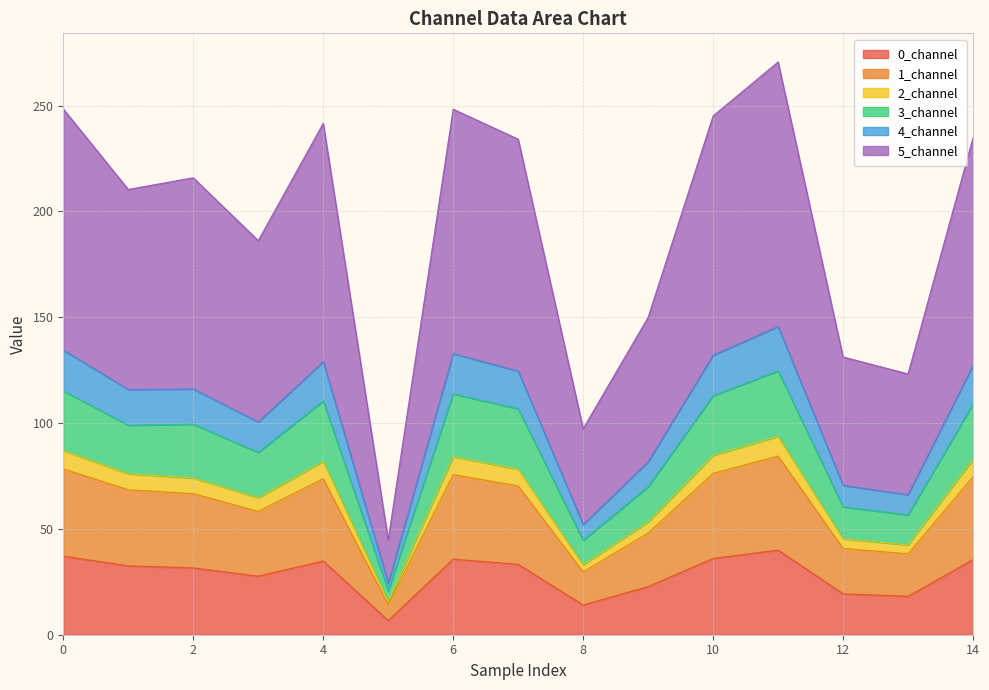

True or false: 5_channel has a value of 168.2 at 14.

False